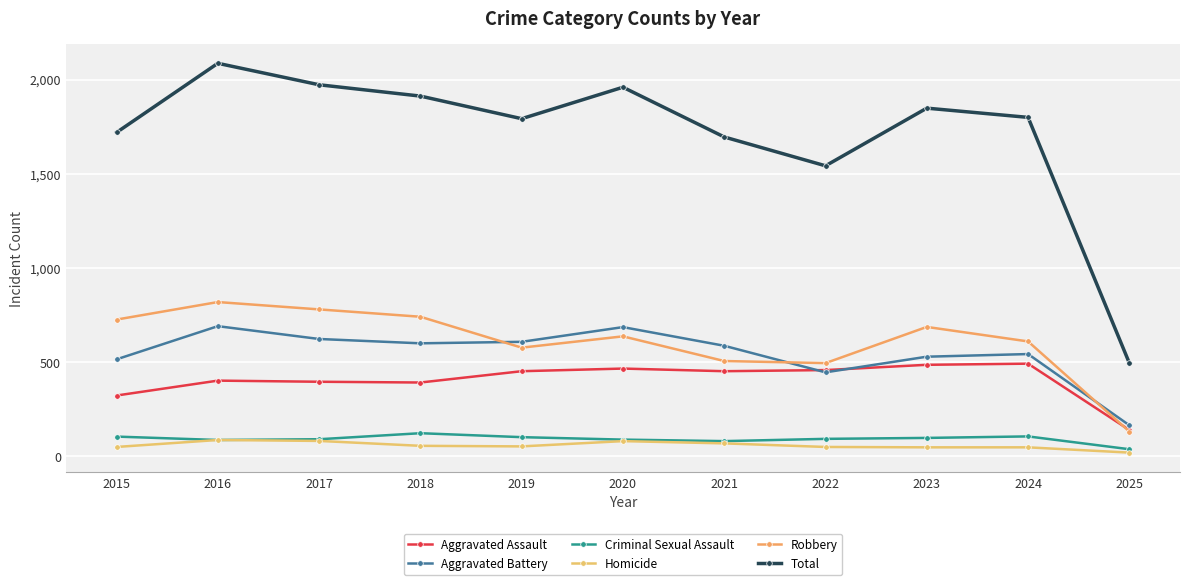

Where is the first local maximum for Homicide?

2016